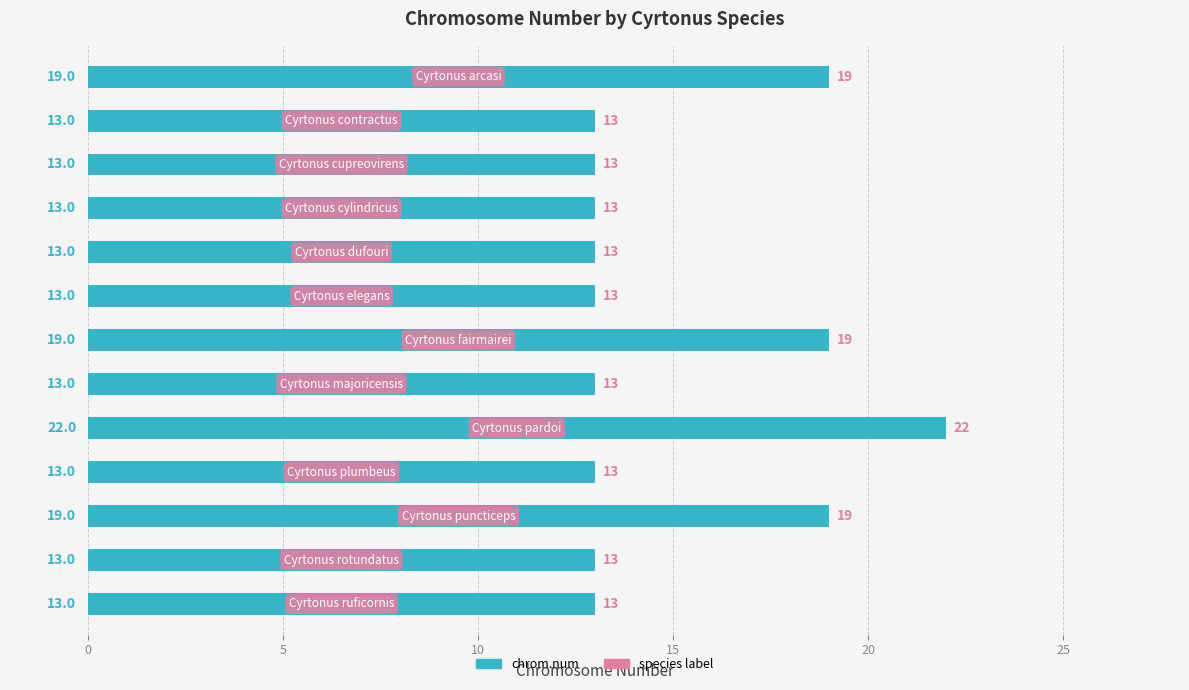

What is the average value?

15